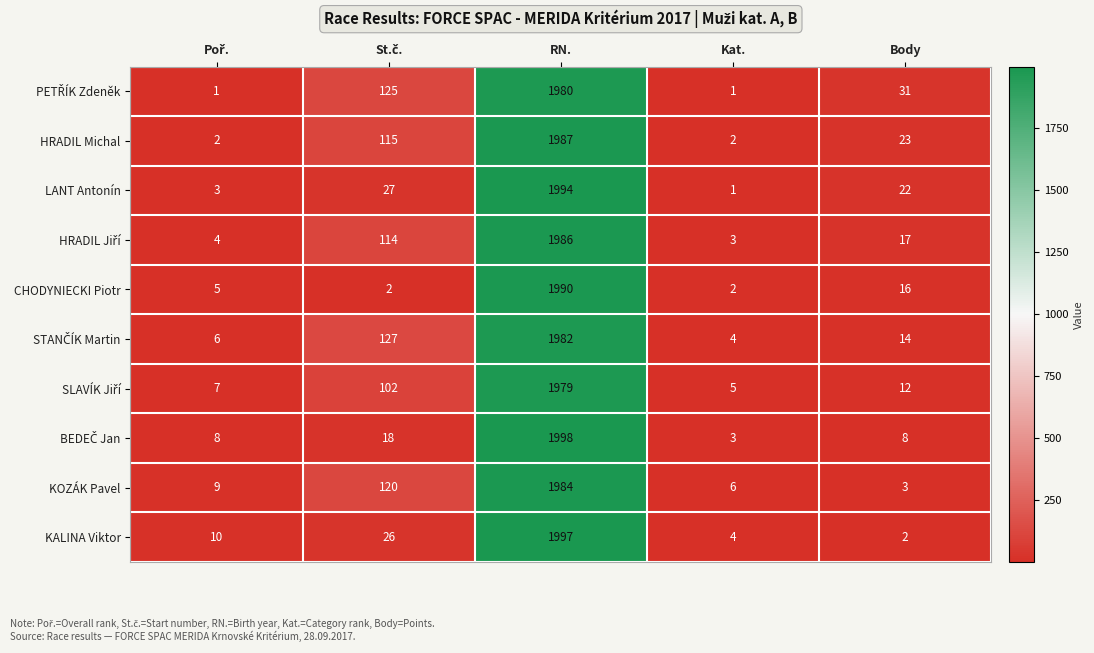

What is the maximum value shown in the chart?

1998